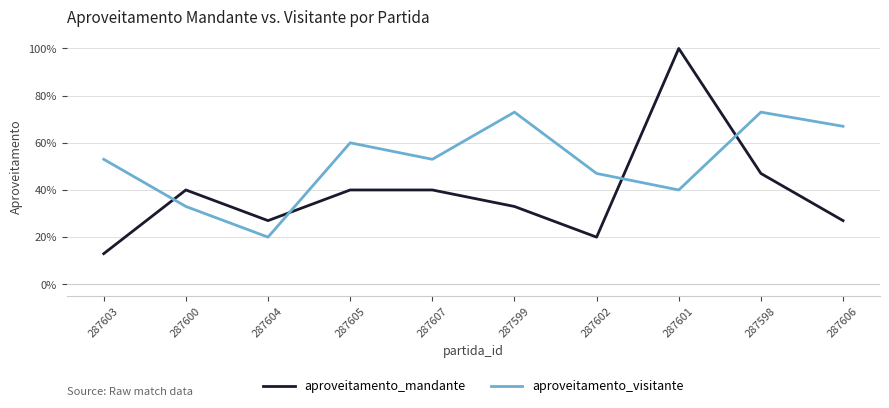

What is the difference between the aproveitamento_visitante values at 287598 and 287600?

0.4